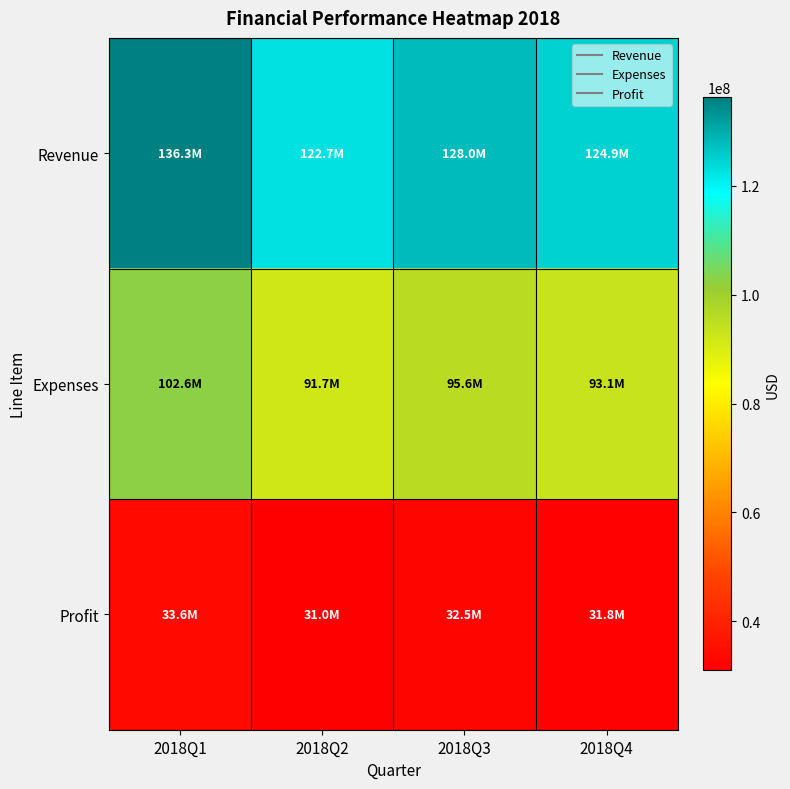

What is the minimum value shown in the chart?

30983000